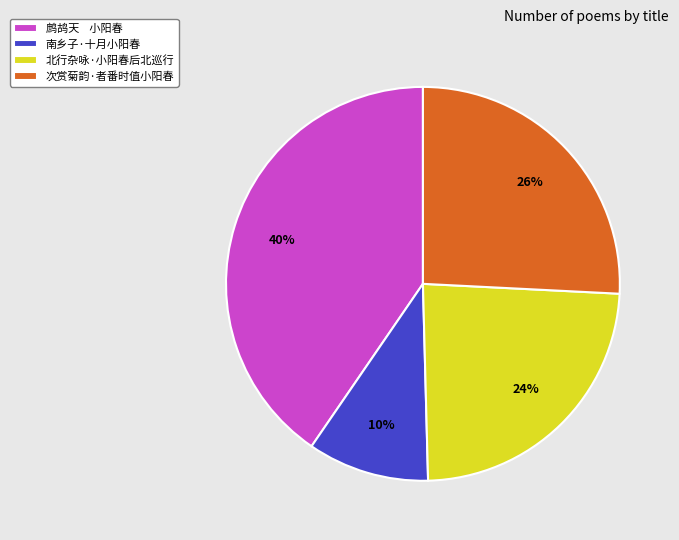

To the nearest percent, what portion does 鹧鸪天 小阳春 represent?

40%